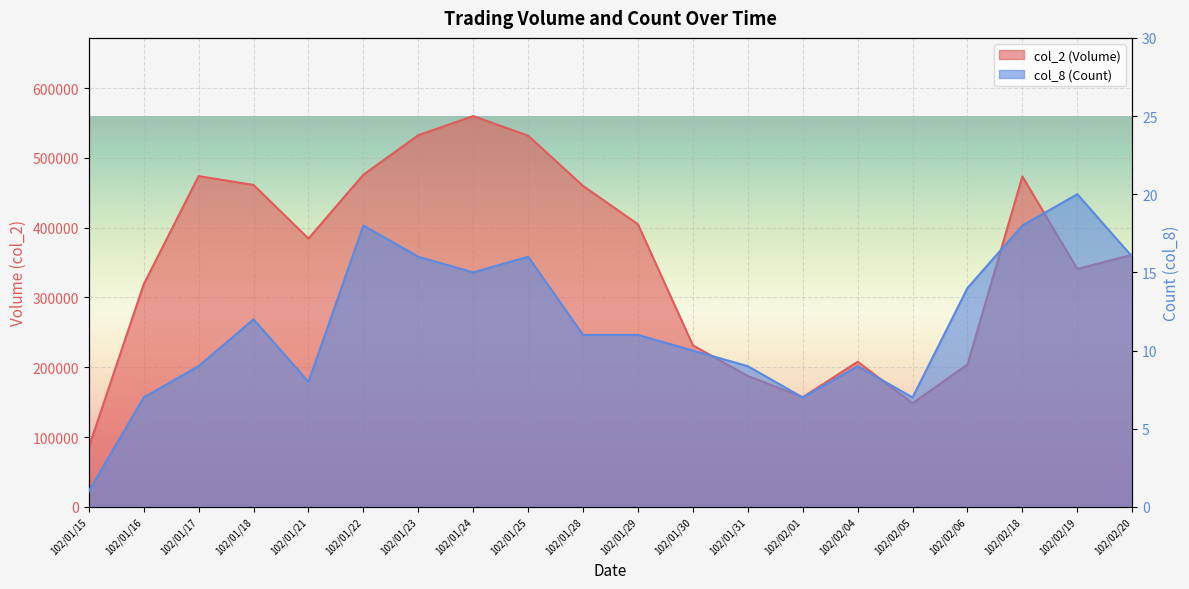

List the labels in order of col_2 (Volume) value, largest first.

102/01/24, 102/01/23, 102/01/25, 102/01/22, 102/01/17, 102/02/18, 102/01/18, 102/01/28, 102/01/29, 102/01/21, 102/02/20, 102/02/19, 102/01/16, 102/01/30, 102/02/04, 102/02/06, 102/01/31, 102/02/01, 102/02/05, 102/01/15